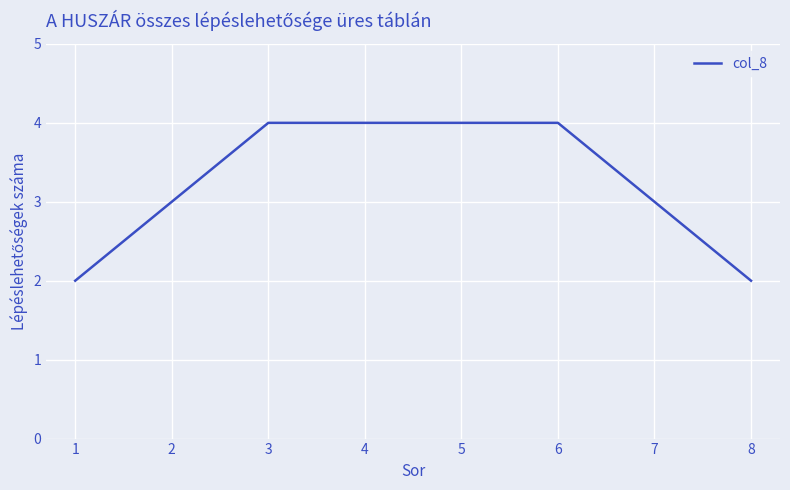

What is the value of the 4th point from the left?

4